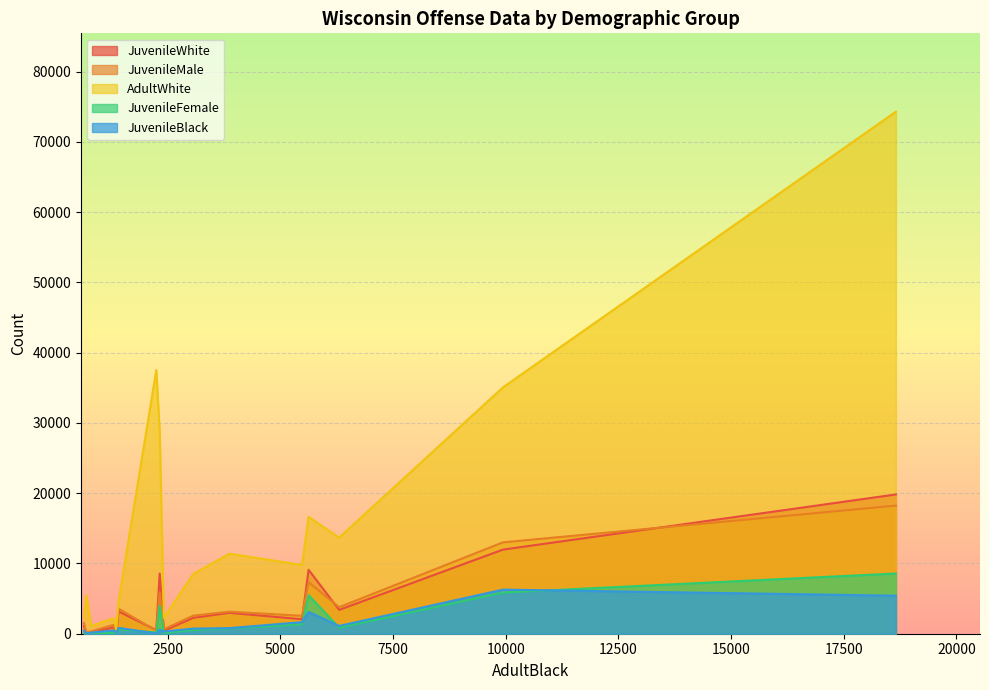

What is the sum of the AdultWhite values at 2414 and 3066?

10773